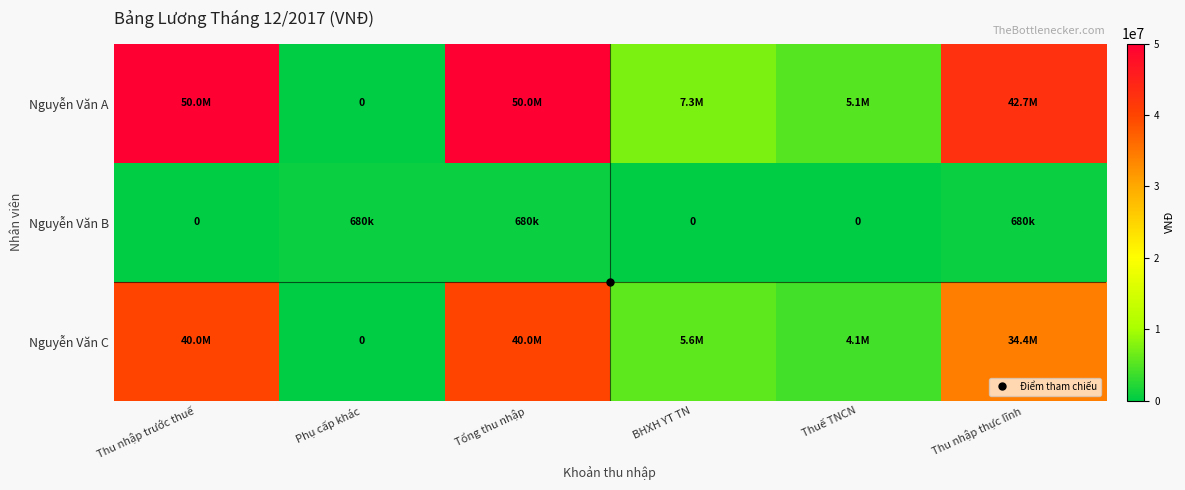

List the series in order of their peak value, highest first.

Nguyễn Văn A, Nguyễn Văn C, Nguyễn Văn B